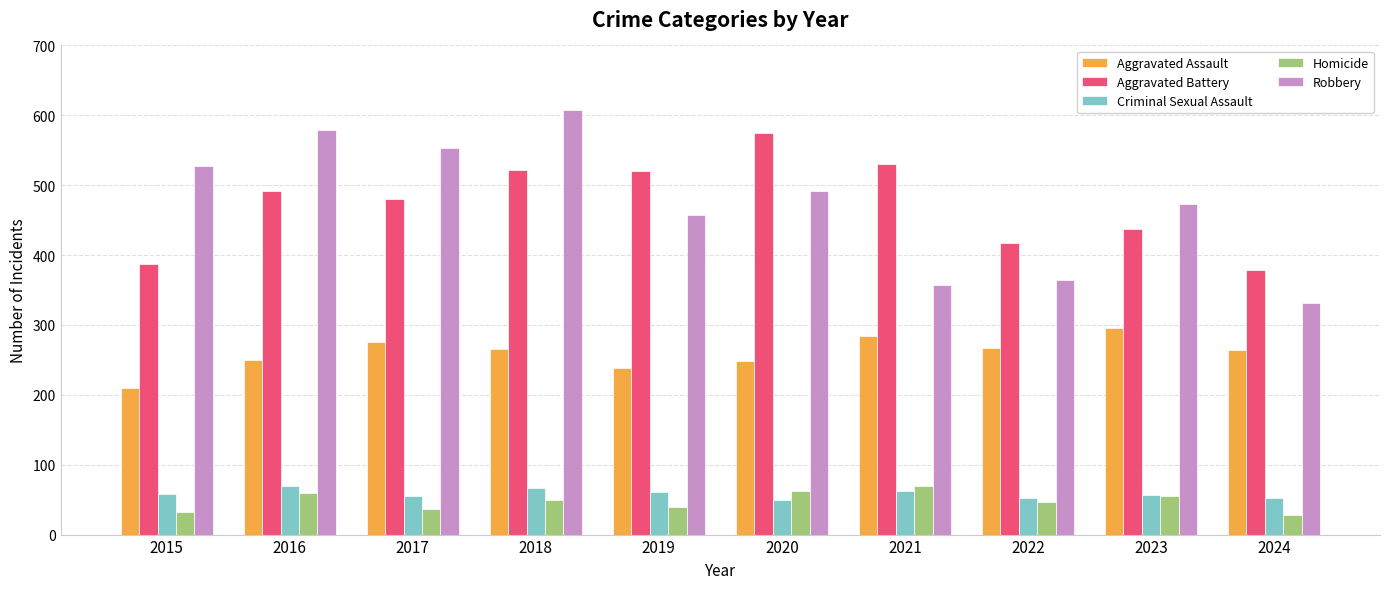

How many values in the Homicide series are below 49?

5